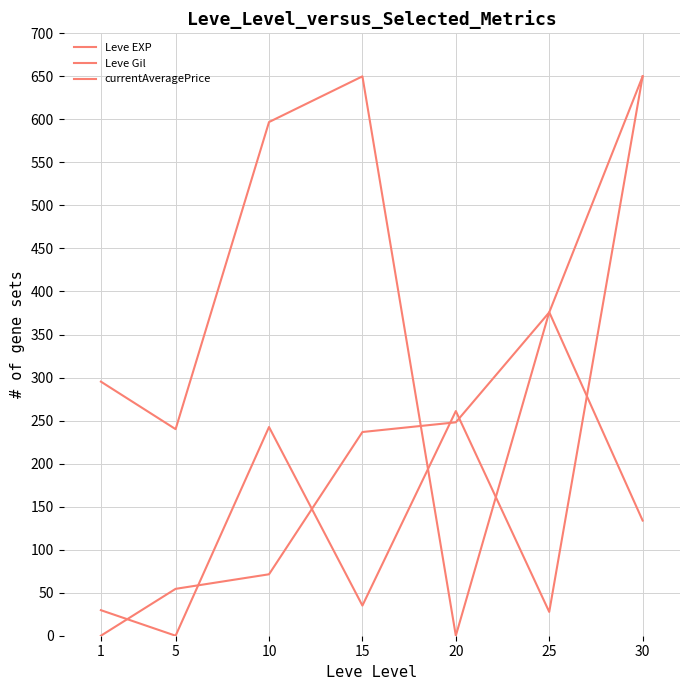

Does the chart display data point markers on the line(s)?

No